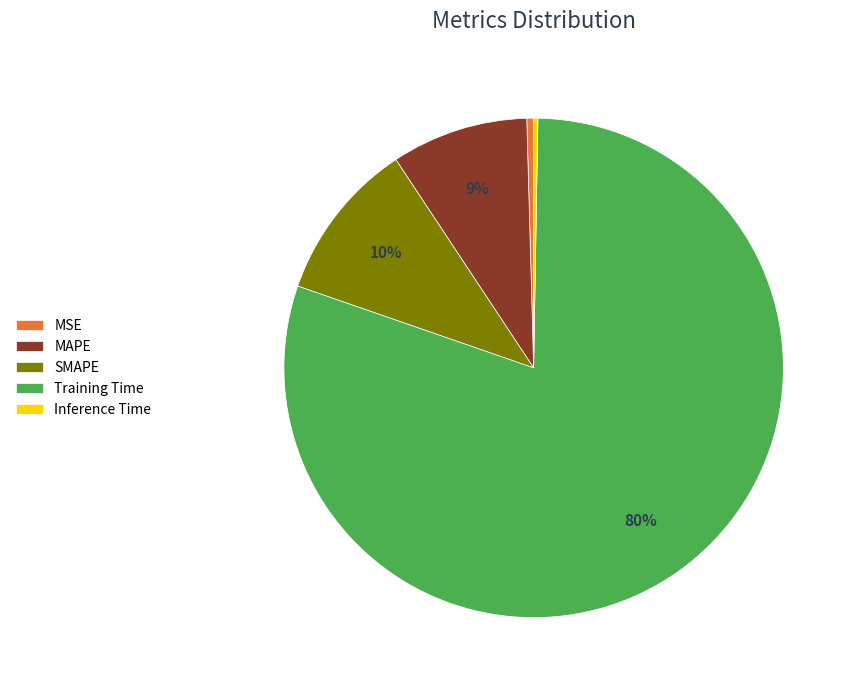

Which category accounts for the majority?

Training Time